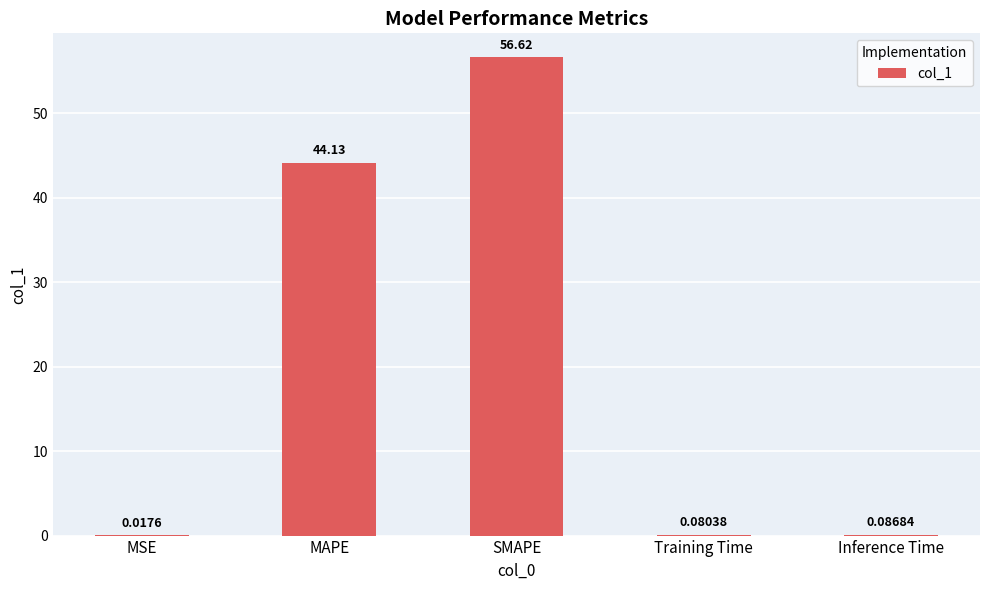

What is the change in value from MAPE to Inference Time?

-44.0